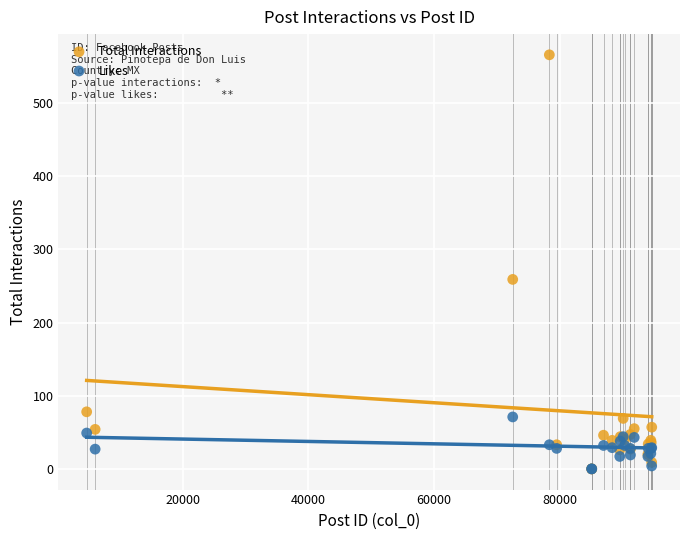

Across all series, what Y value is closest to 283?

259